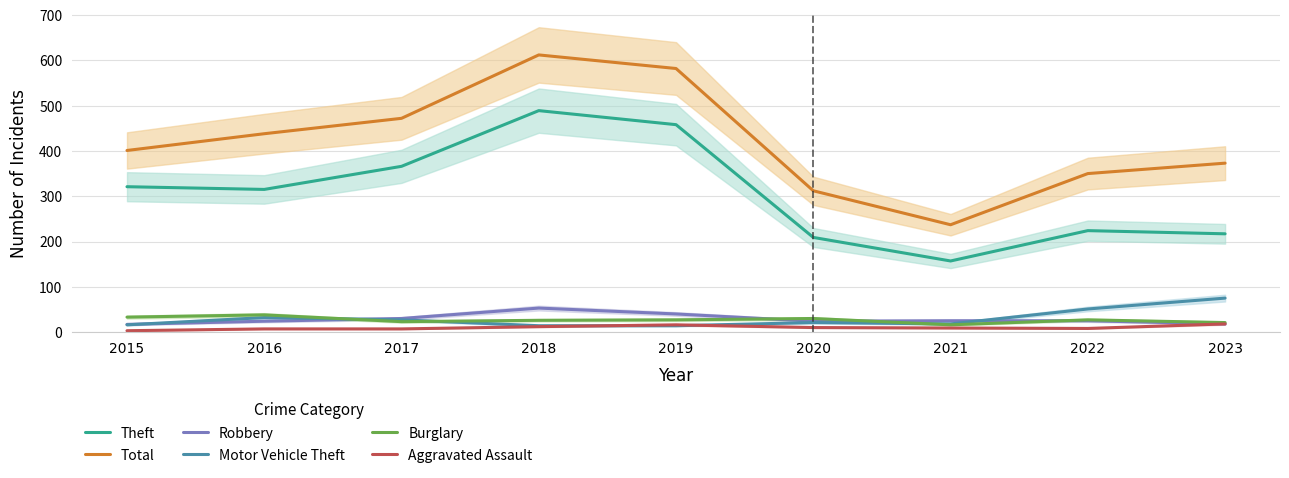

What is the sum of all Burglary values?

241